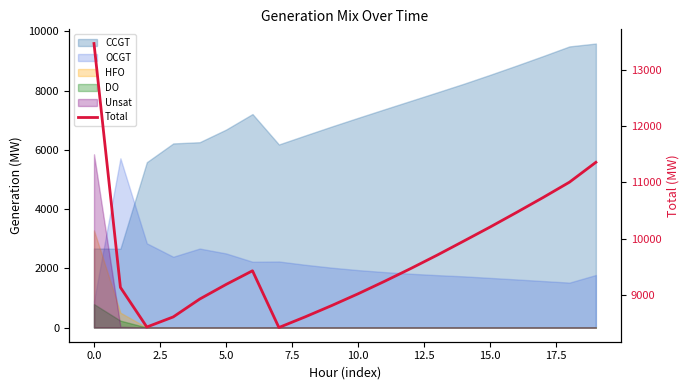

What is the smallest value displayed?

8414